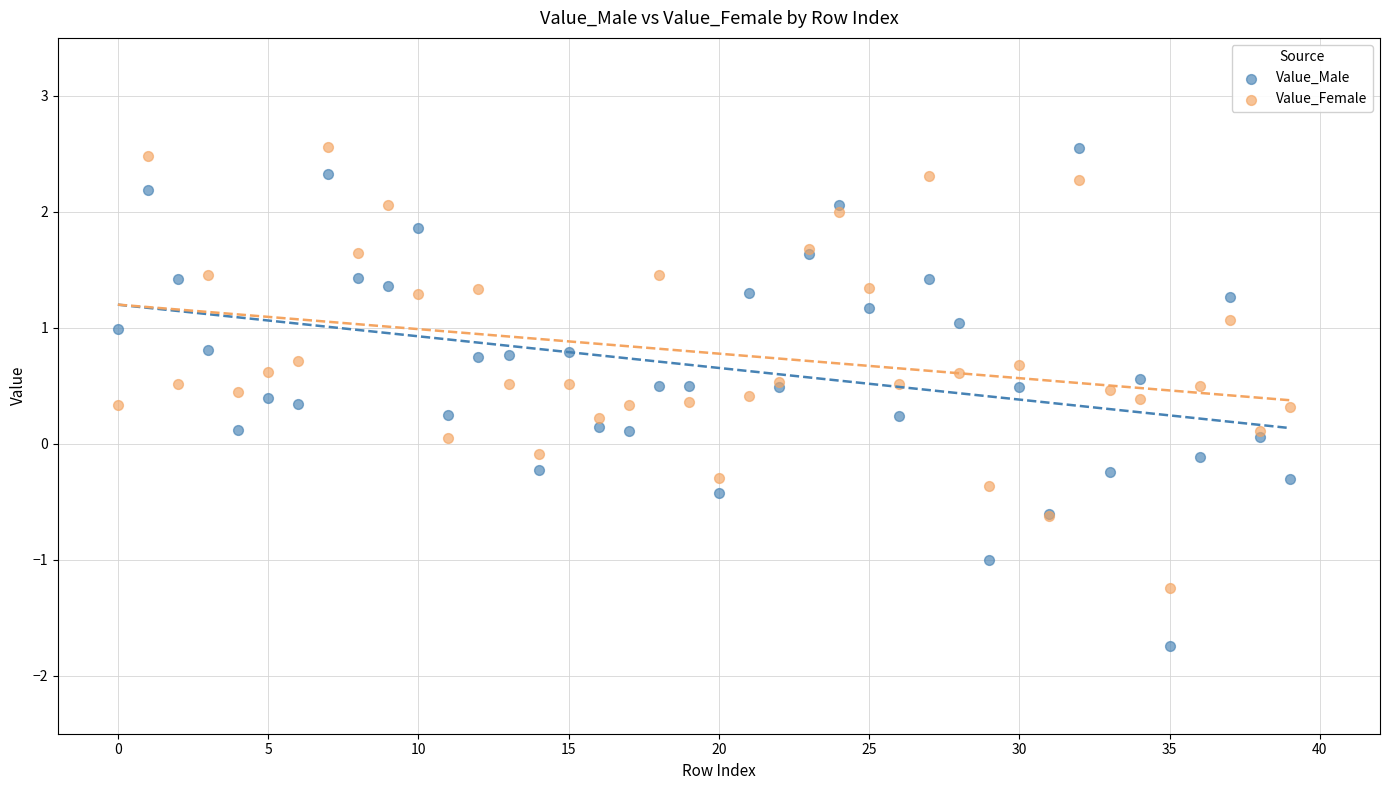

Which series has the largest Y range (max minus min)?

Value_Male